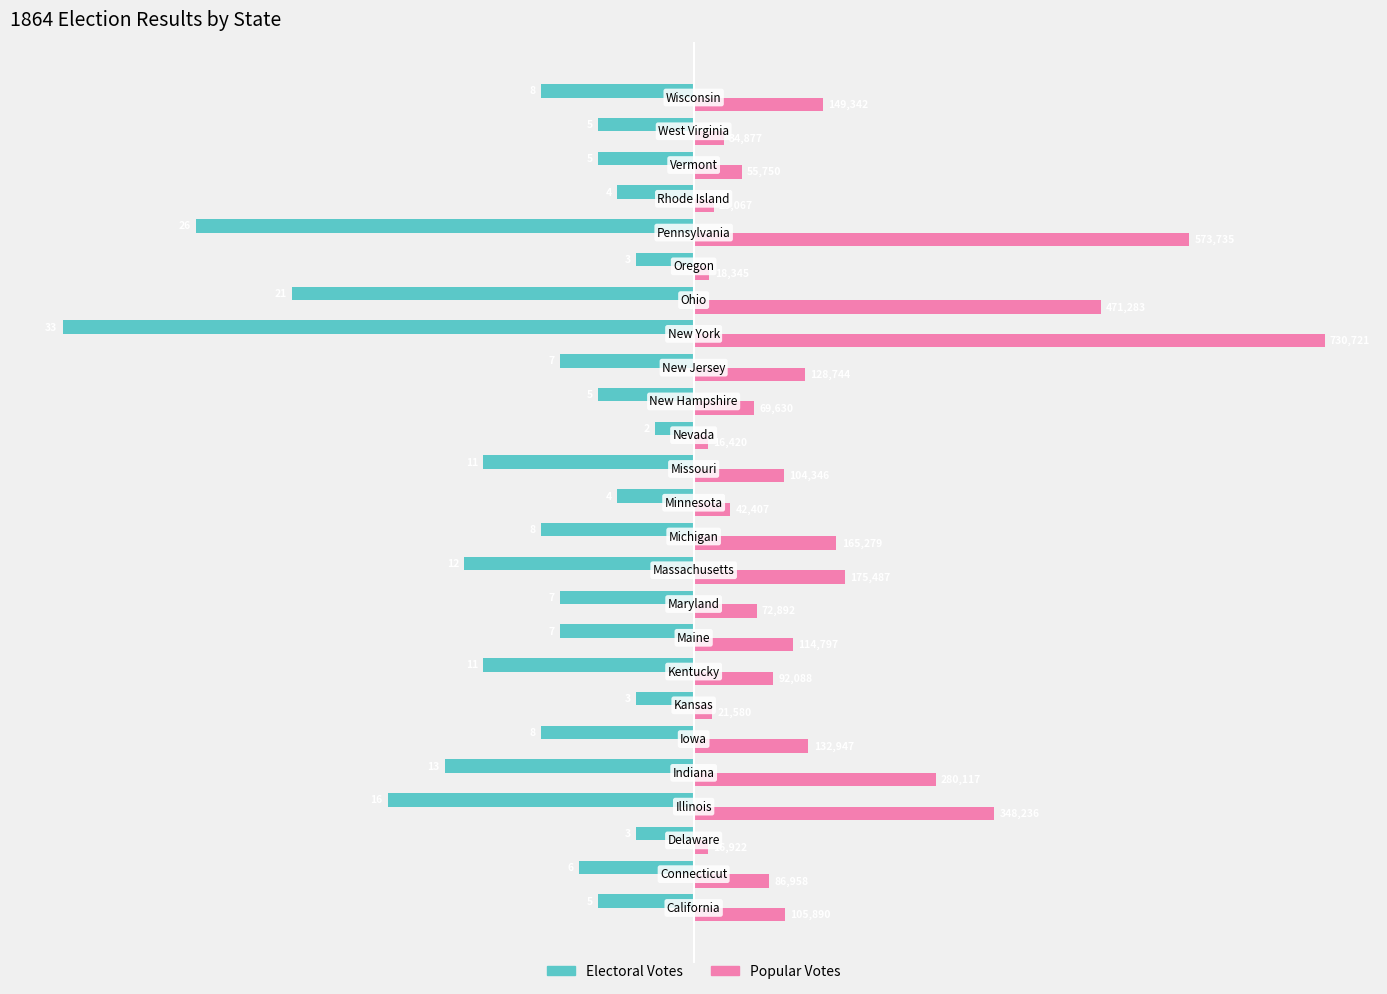

What are all the series names shown in the legend?

Electoral Votes, Popular Votes